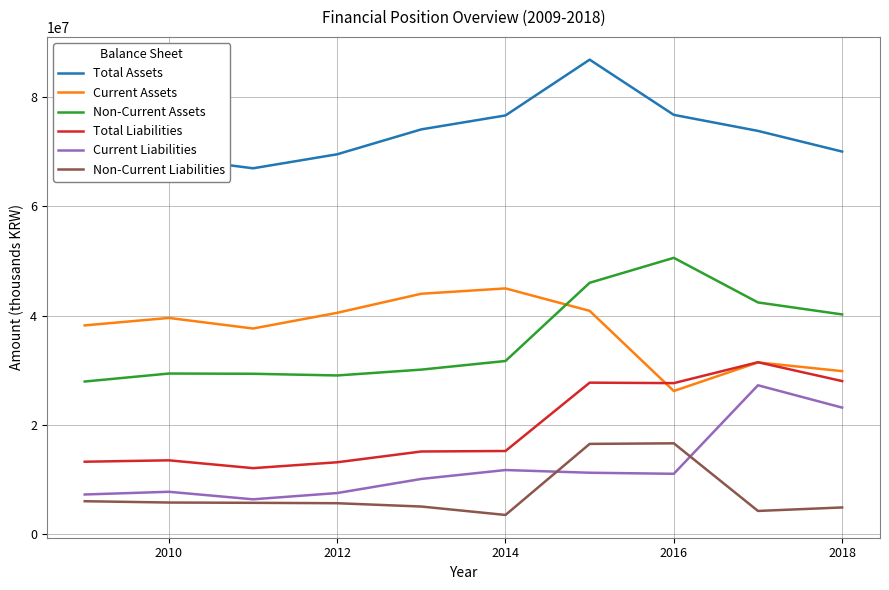

True or false: Non-Current Liabilities and Current Assets cross at least once.

False